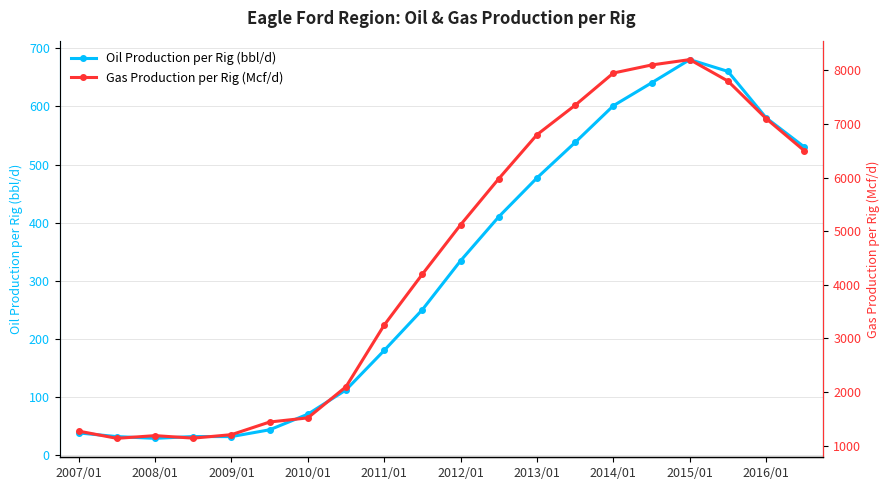

How many distinct data groups are displayed?

2